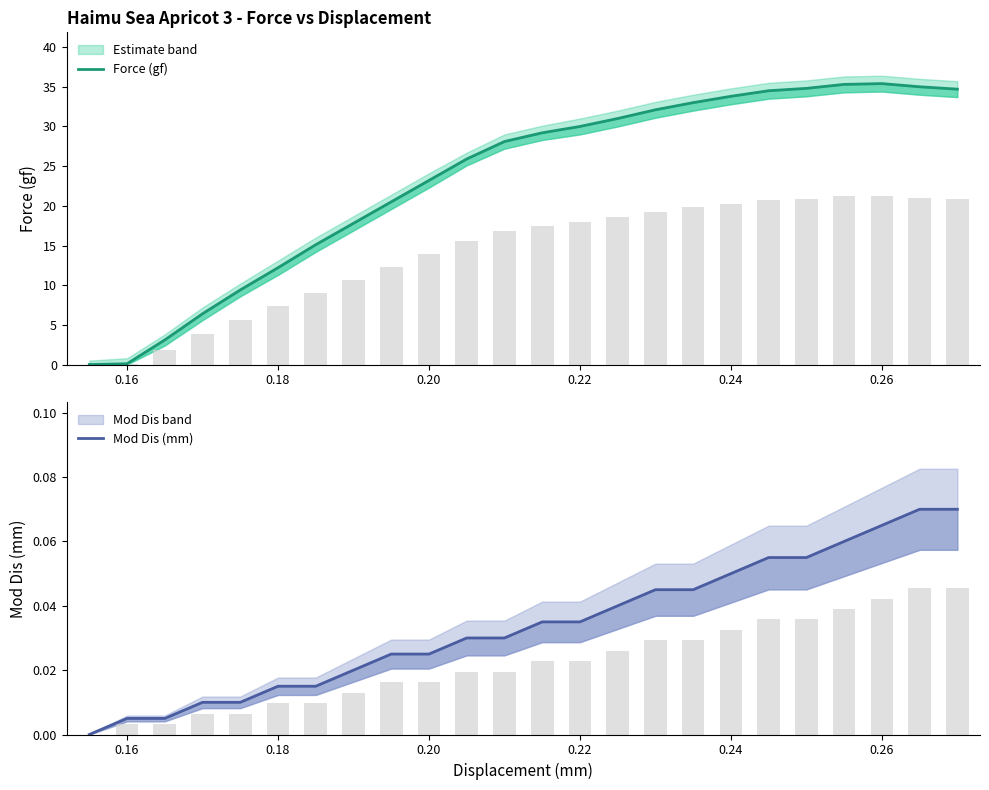

Rank the series by their average value, from highest to lowest.

Force (gf), Mod Dis (mm)